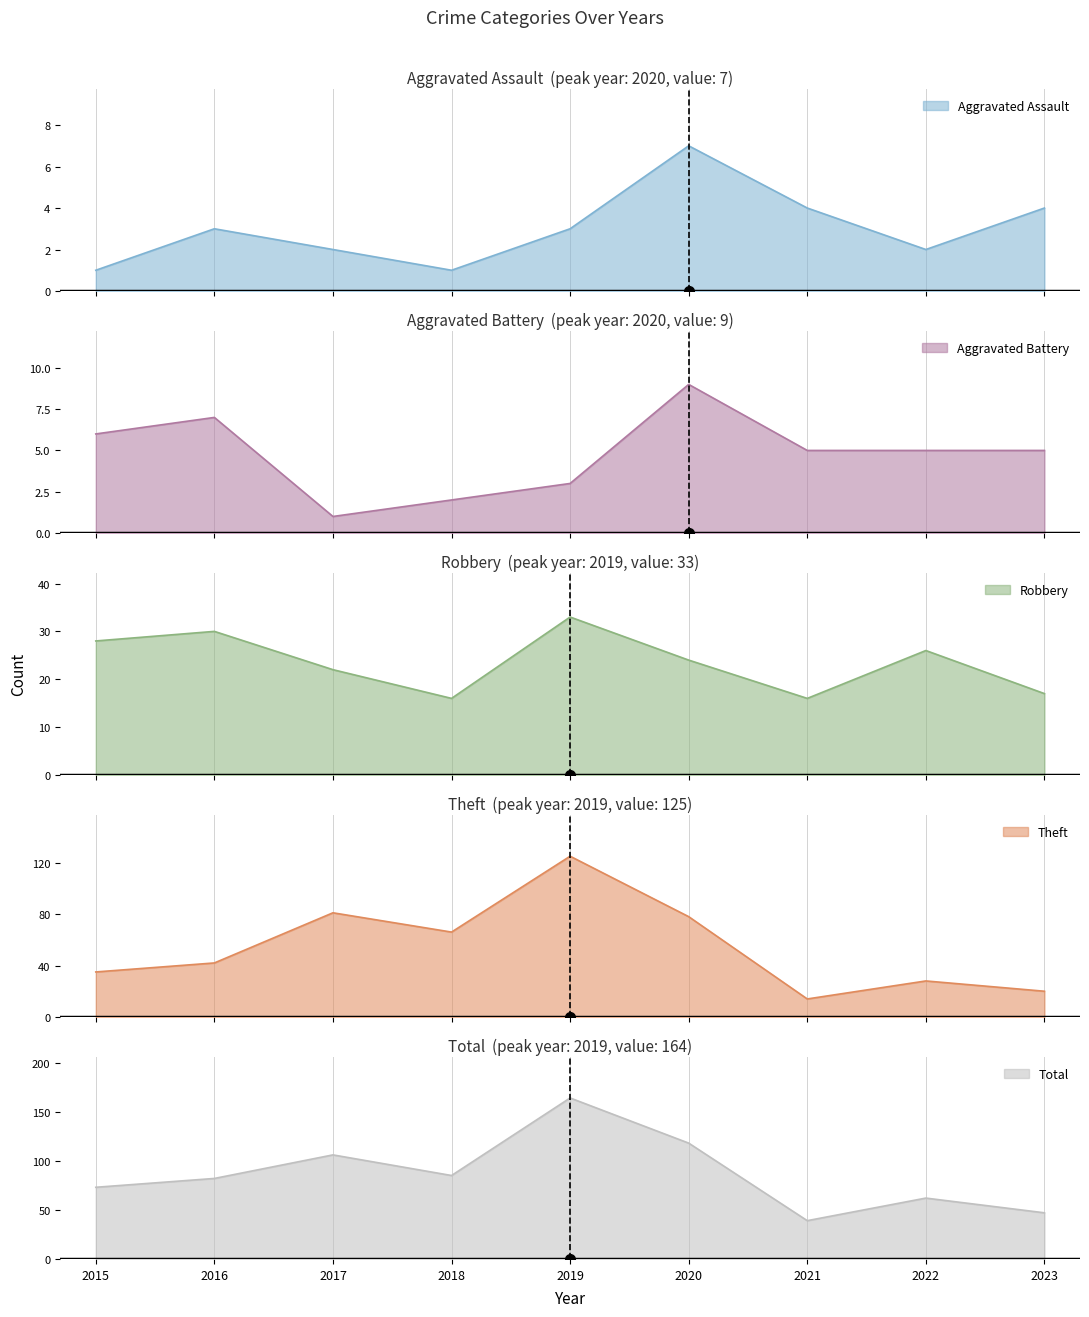

What is the sum of the Robbery values at 2016 and 2022?

56